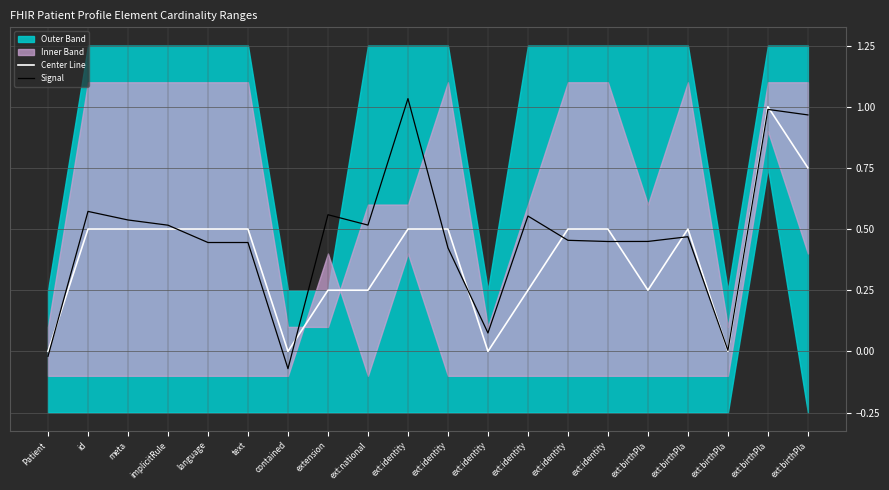

Which series has the largest total across all categories?

Signal